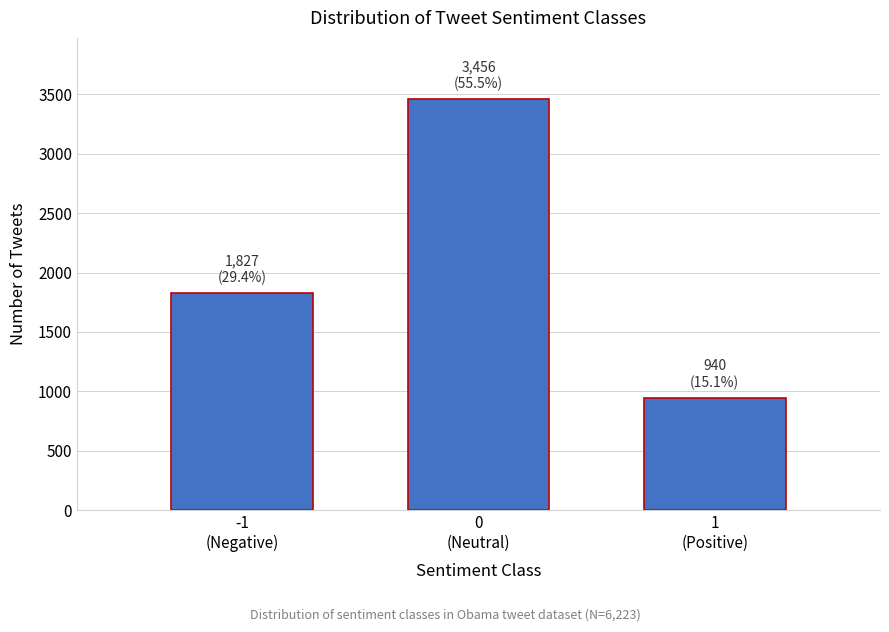

Reading left to right, extract all data points from this chart.

1827	3456	940